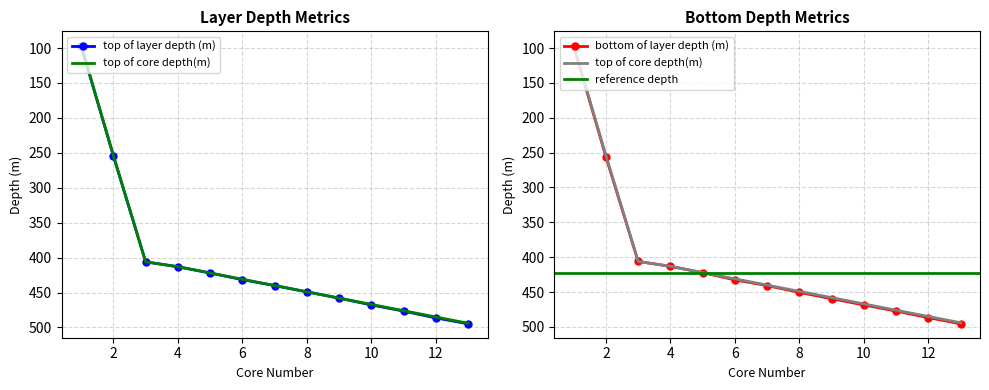

Between 6 and 8, which is larger?

8